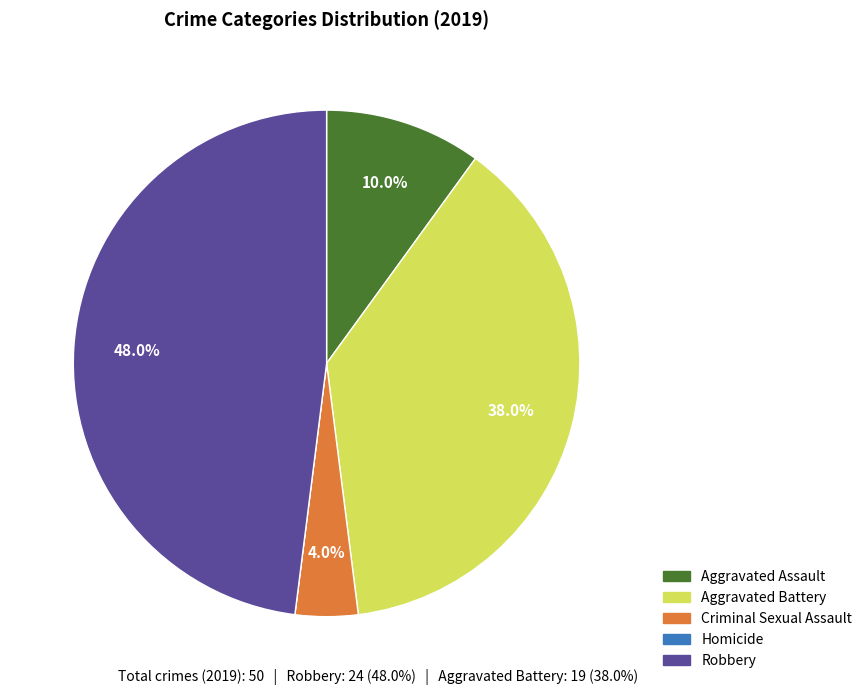

Is there a majority slice in this chart?

No